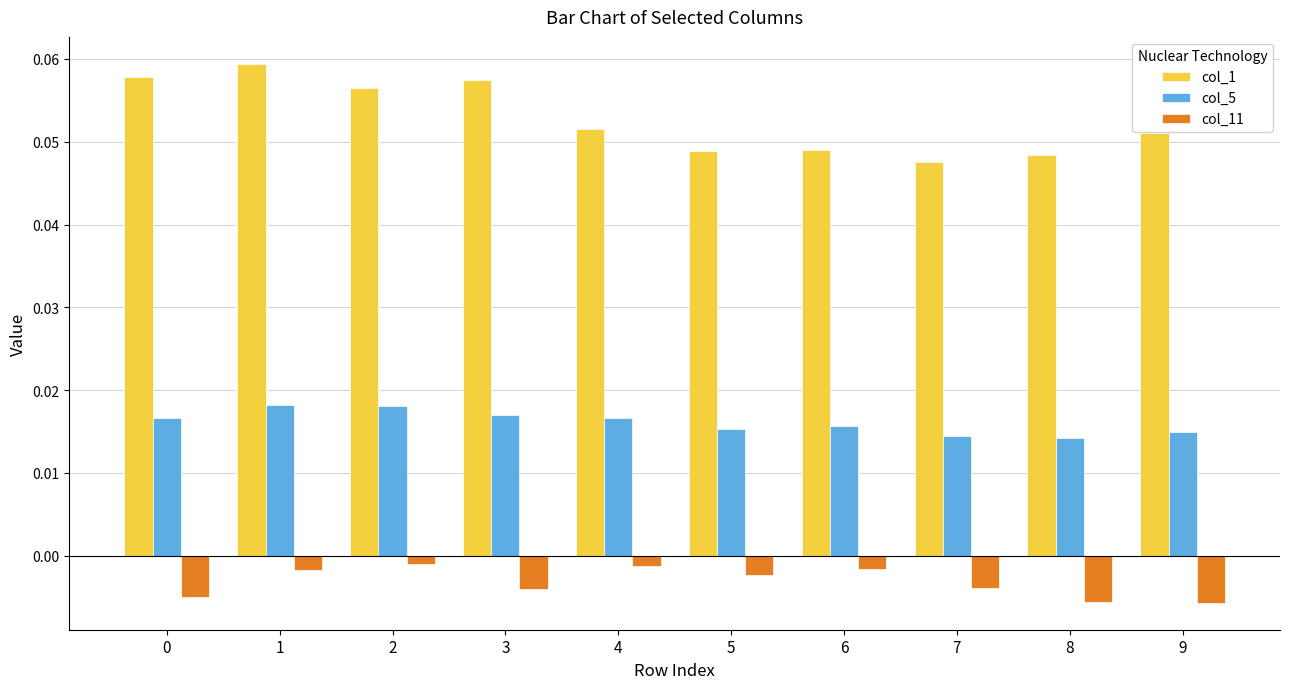

The col_1 series shows 0.1 at 1. True or false?

True